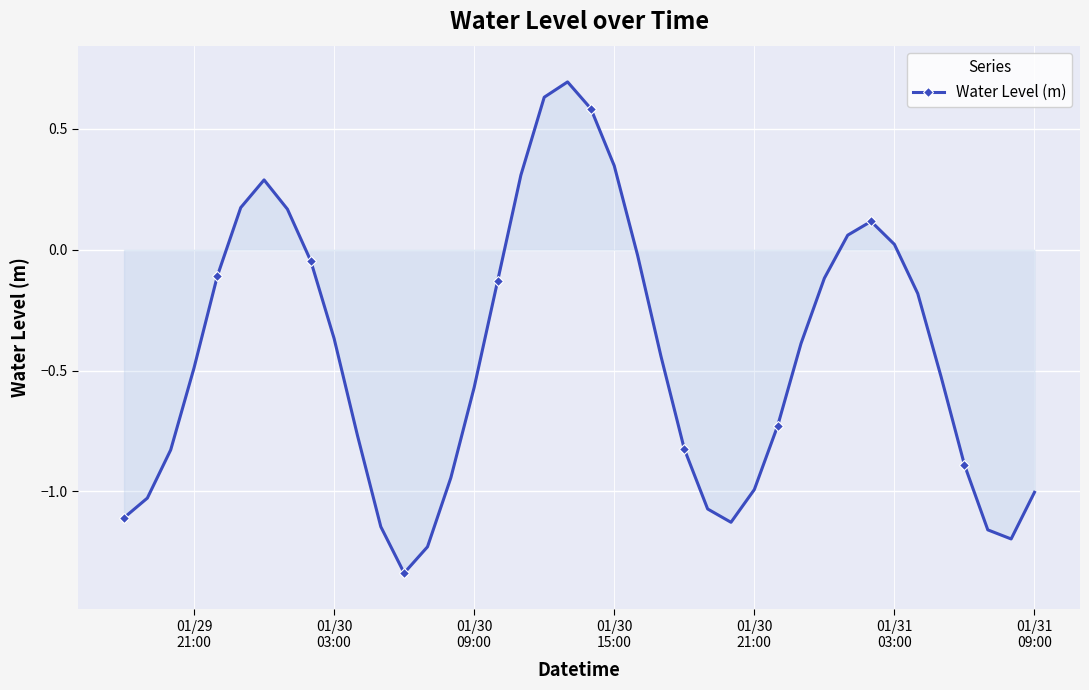

True or false: the data has more than 0 interior local peaks.

True